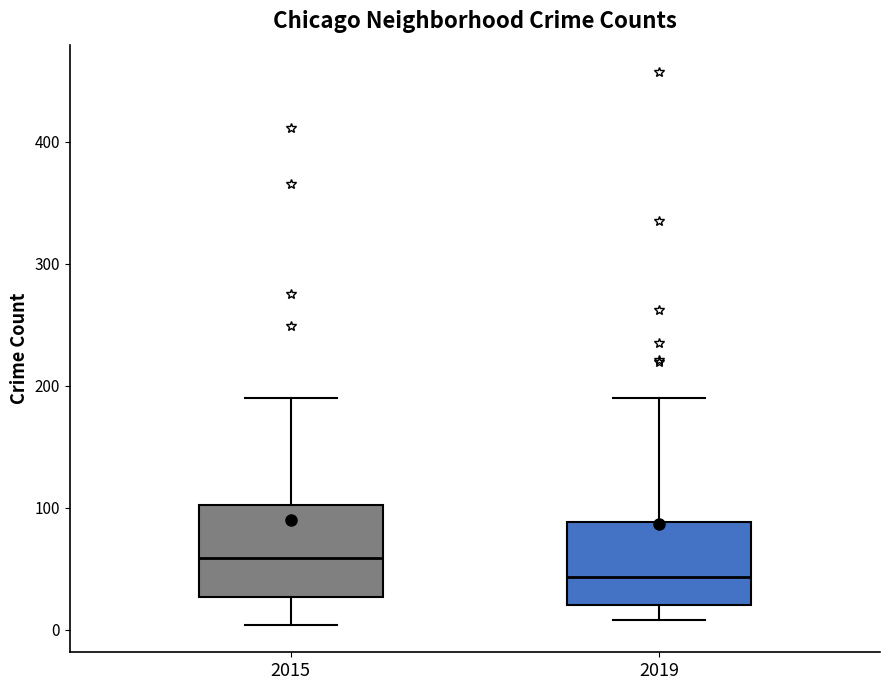

Reading left to right, read every box against the y-axis: the position of its median line, the range the box covers, and the ends of its whiskers. The values are not printed on the chart, so give them approximately, as read against the axis.

2015: median 60, box 30 to 100, whiskers 0 to 190
2019: median 40, box 20 to 90, whiskers 10 to 190